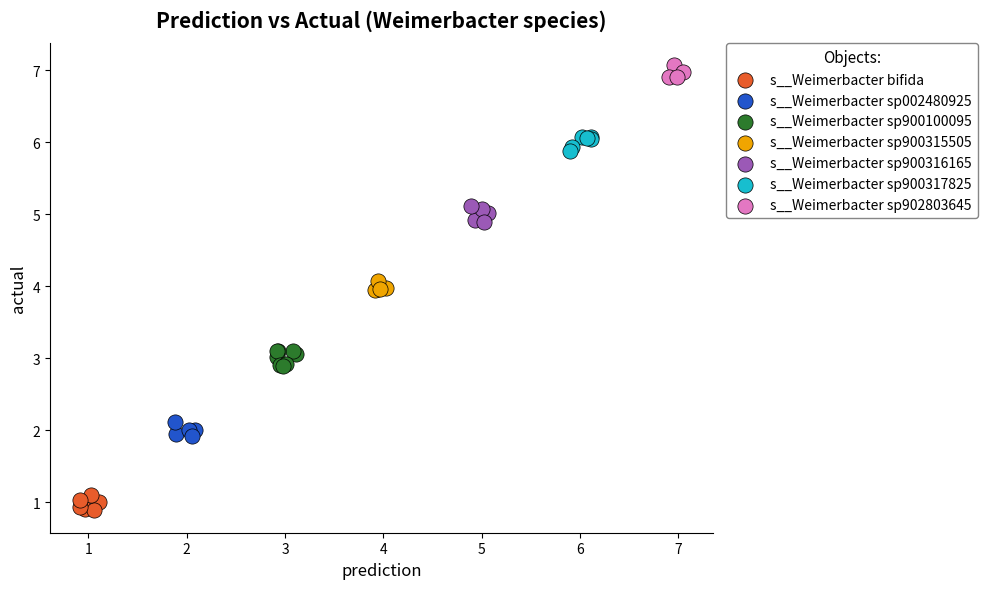

Which series contains the highest Y value?

s__Weimerbacter sp902803645